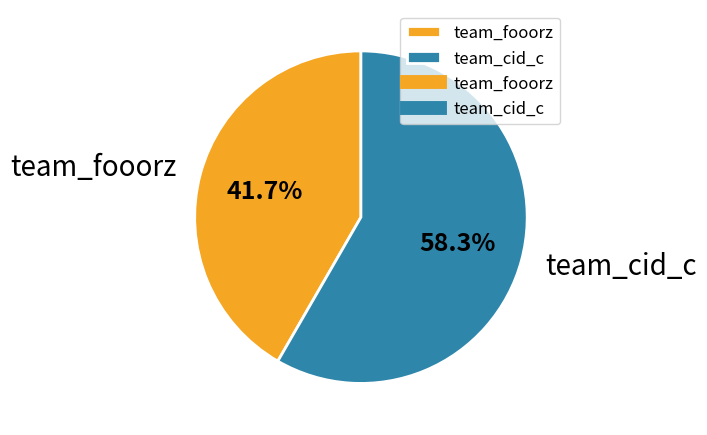

Rank the categories by value from highest to lowest.

team_cid_c, team_fooorz